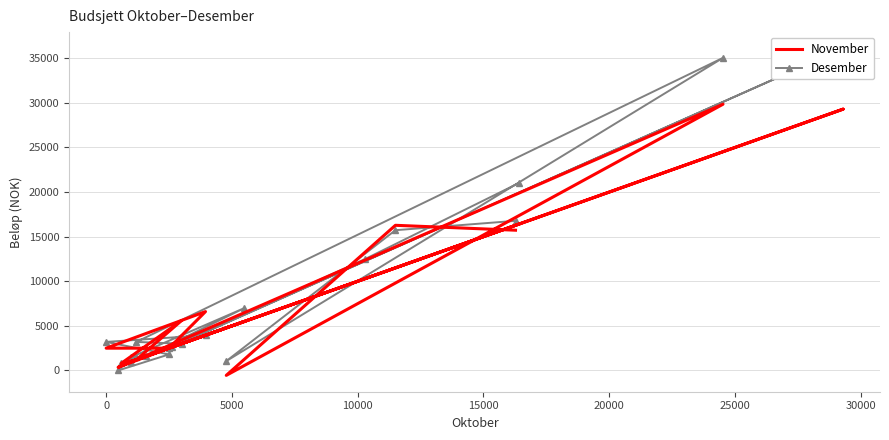

What is the difference between the second highest and second lowest values in the November series?

28950